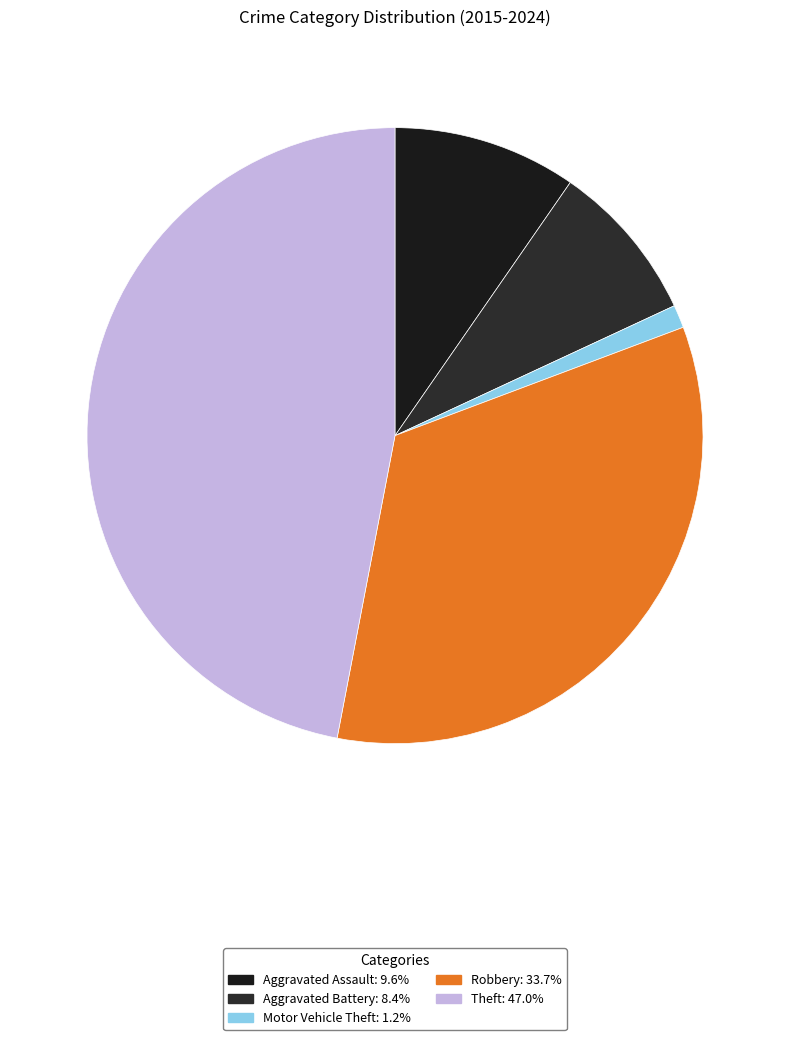

Which slice is the largest?

Theft